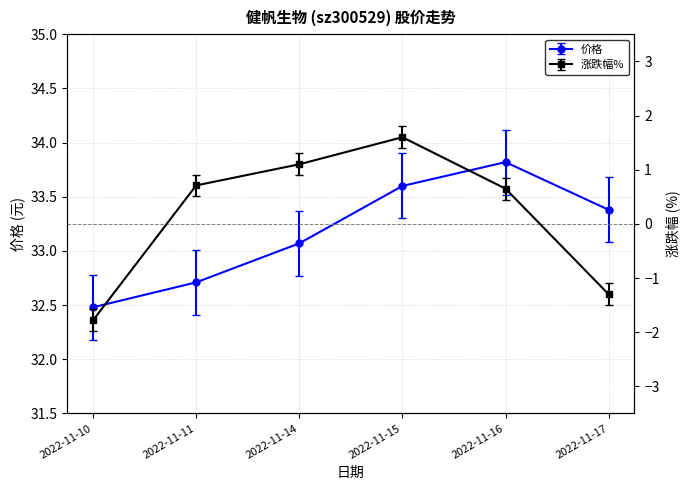

Does the chart display data point markers on the line(s)?

Yes